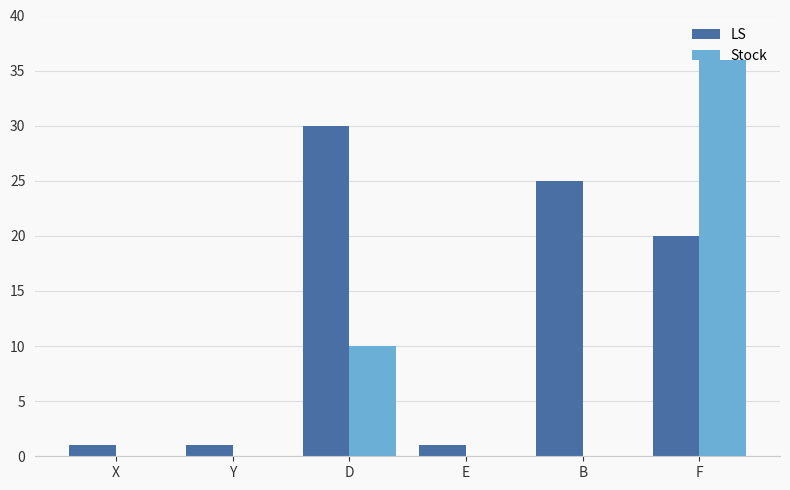

Is the value of LS at X greater than the value of Stock at B?

Yes